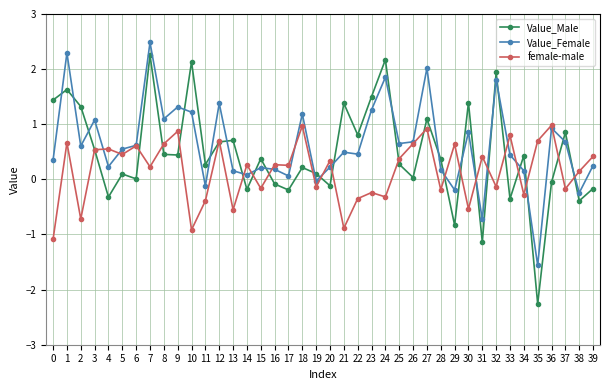

Rank the series at 29 from lowest to highest value.

Value_Male, Value_Female, female-male